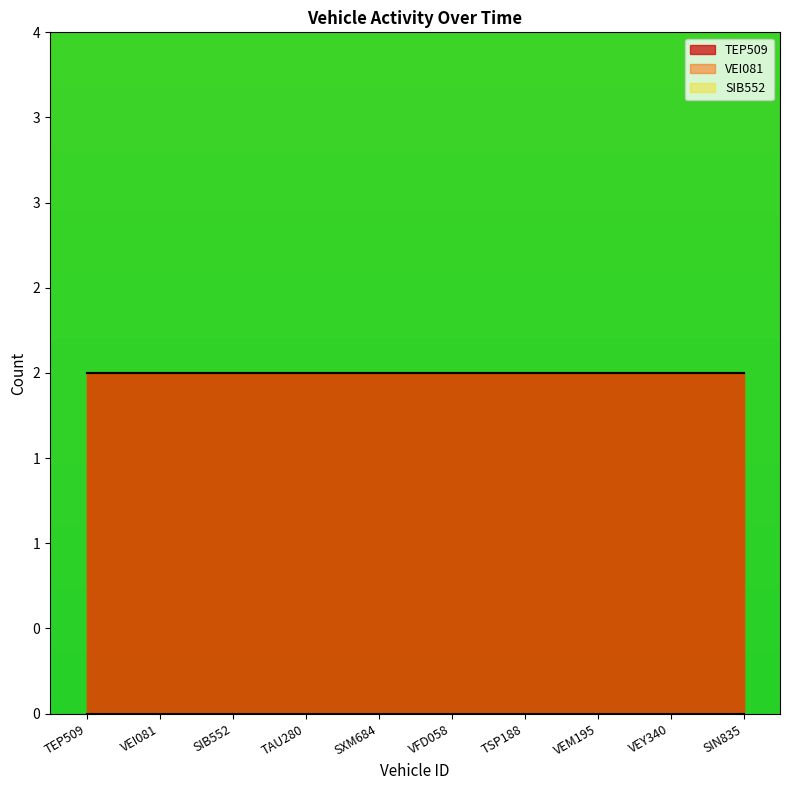

At which label does VEI081 reach its minimum?

SIB552